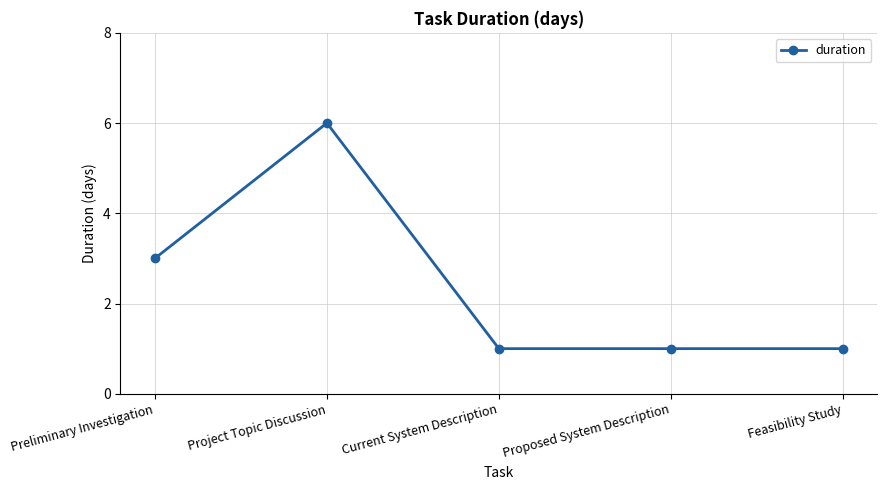

What is the value of the 5th point from the left?

1